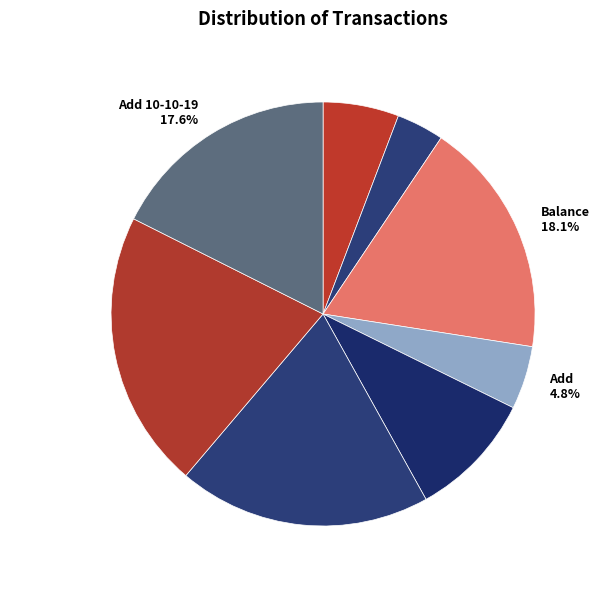

Count the number of slices in the pie.

8